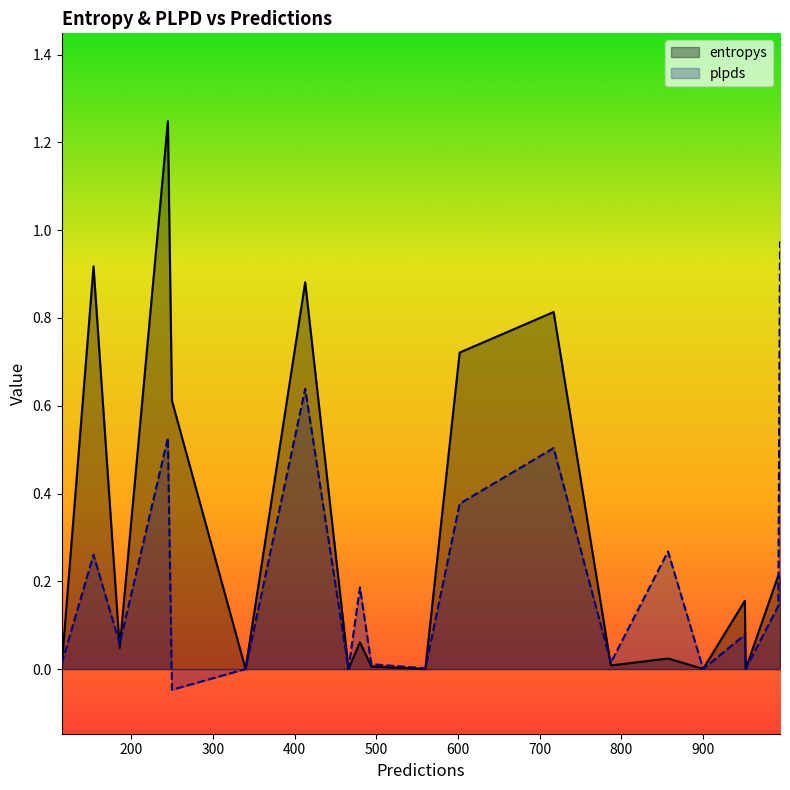

Rank the series by their average value, from lowest to highest.

plpds, entropys